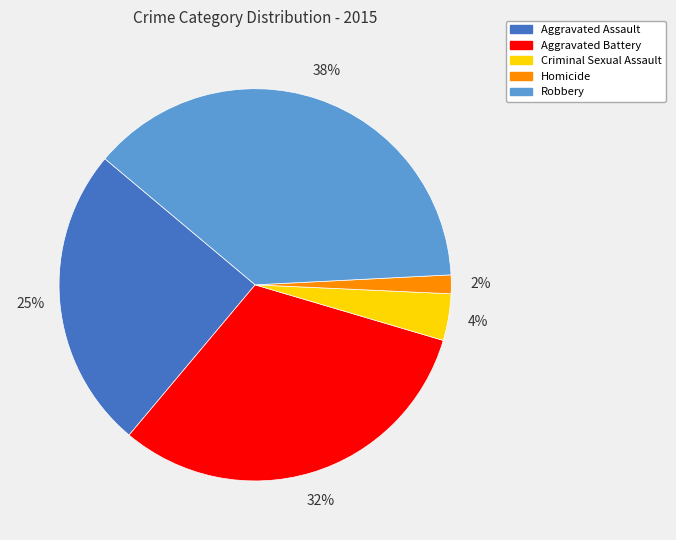

How many slices are in this pie chart?

5